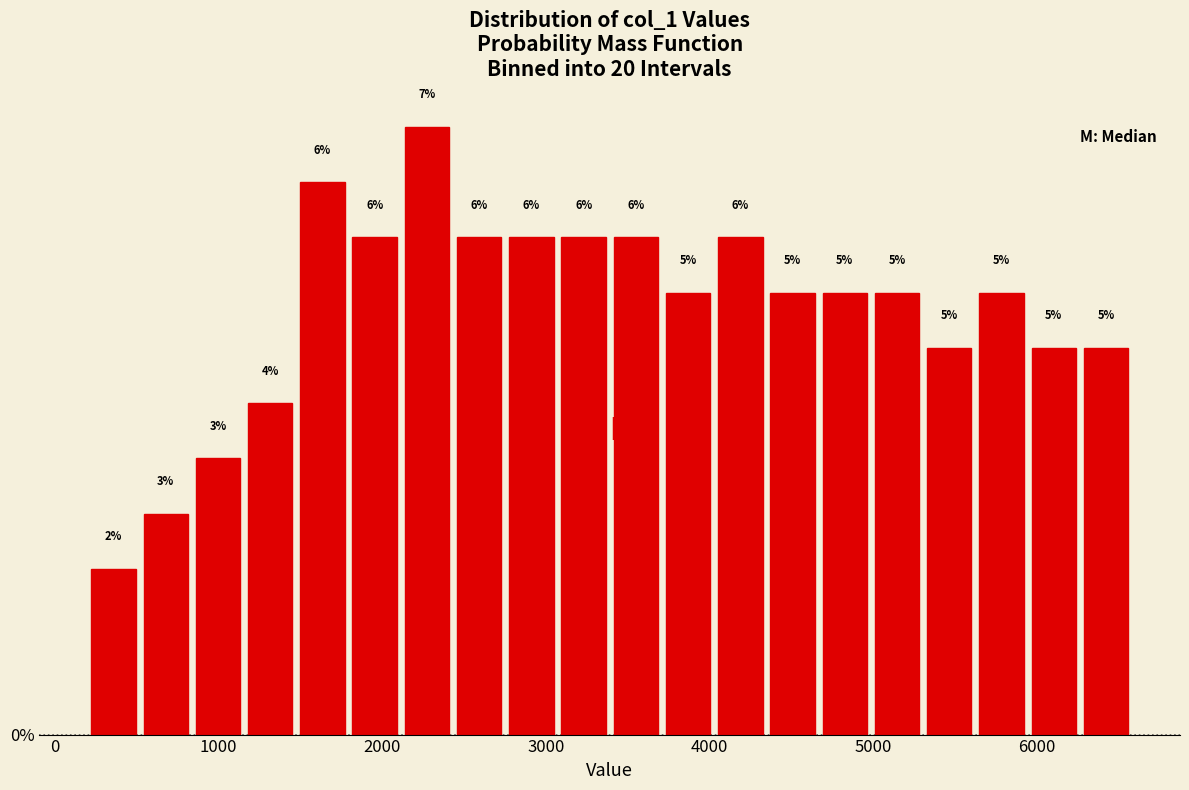

Around what value on the x-axis is the tallest bar? Give the approximate position of its centre, as read against the axis.

2300